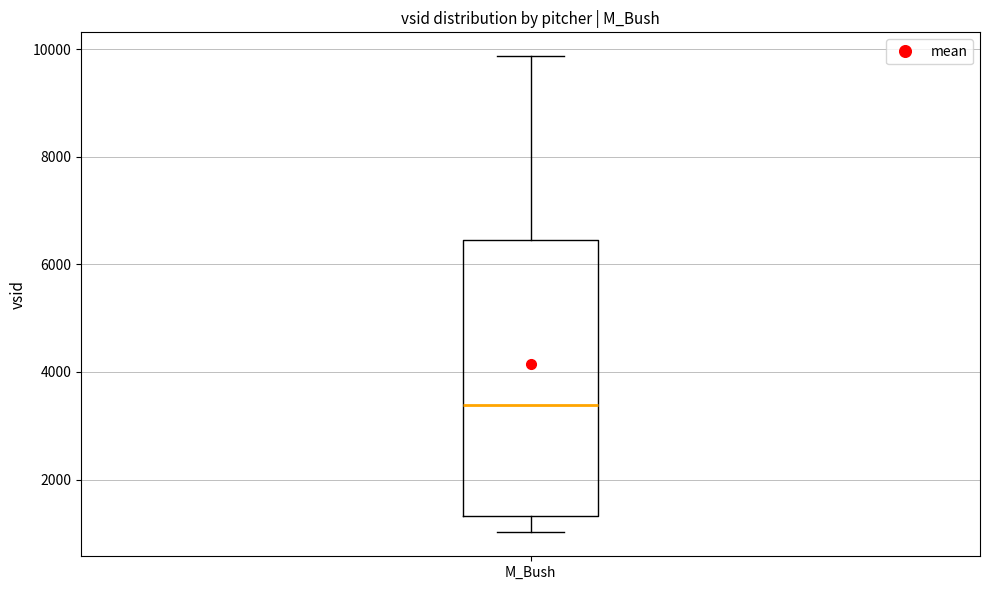

Read this box plot against the y-axis: the position of the median line, the range covered by the box, and the ends of both whiskers. The values are not printed on the chart, so give them approximately, as read against the axis.

median 3400, box 1400 to 6400, whiskers 1000 to 9800